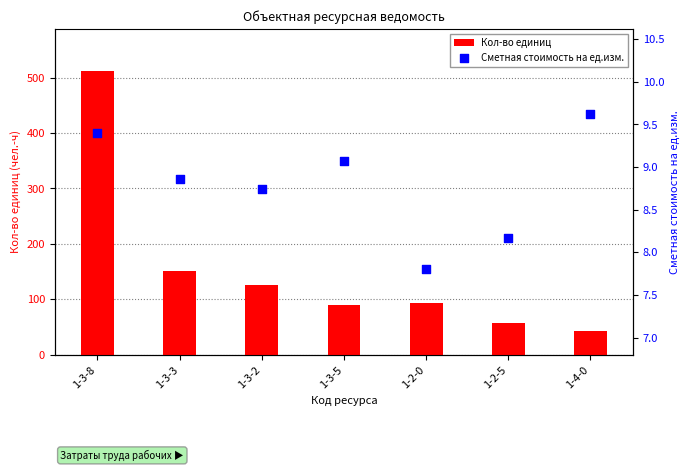

At how many categories does at least one series exceed 225?

1